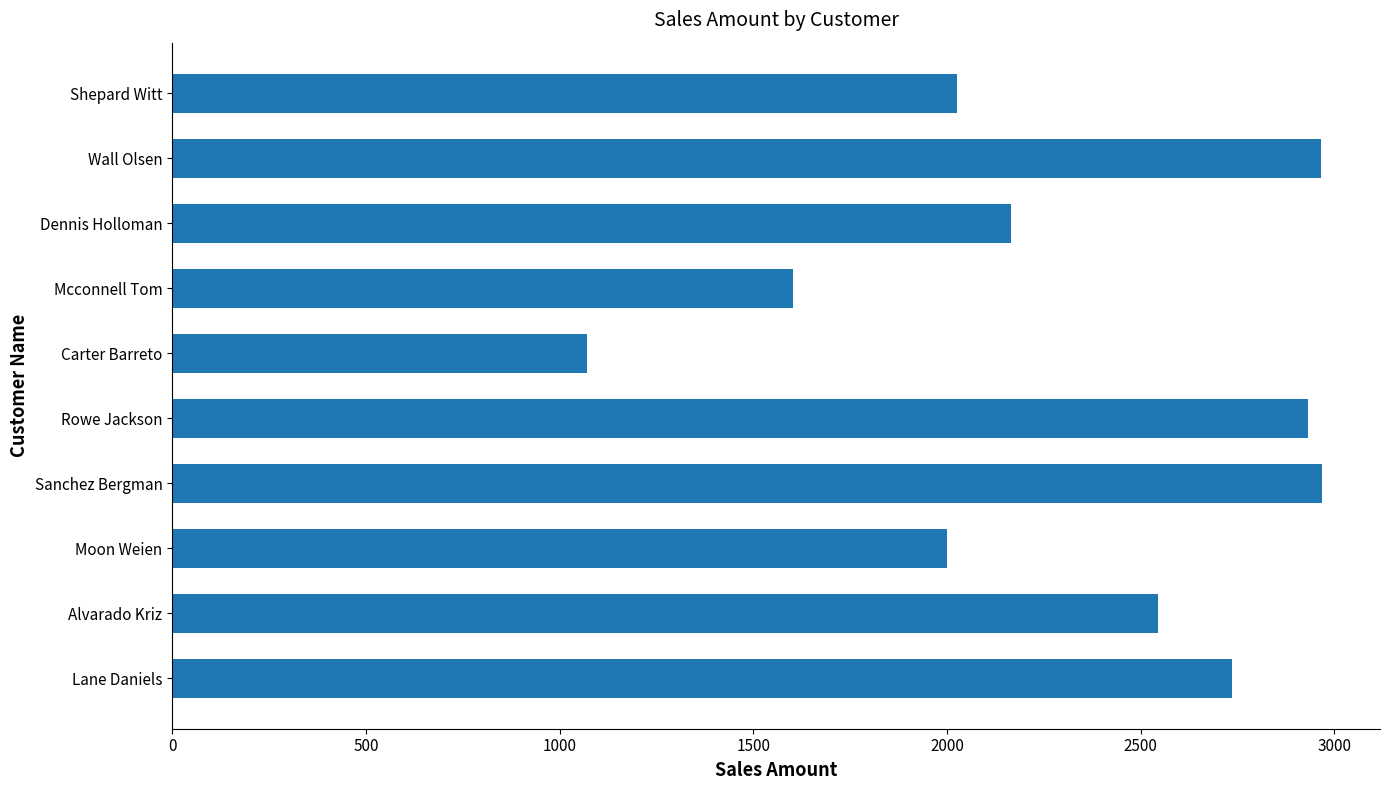

What value does the data have at Carter Barreto, to the nearest 100?

1100